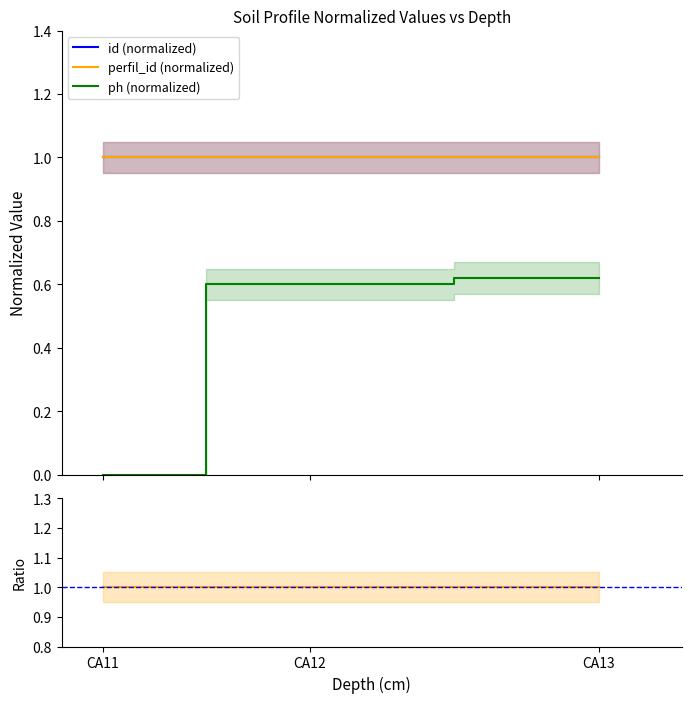

What is the value of the 1st point from the left?

1.0